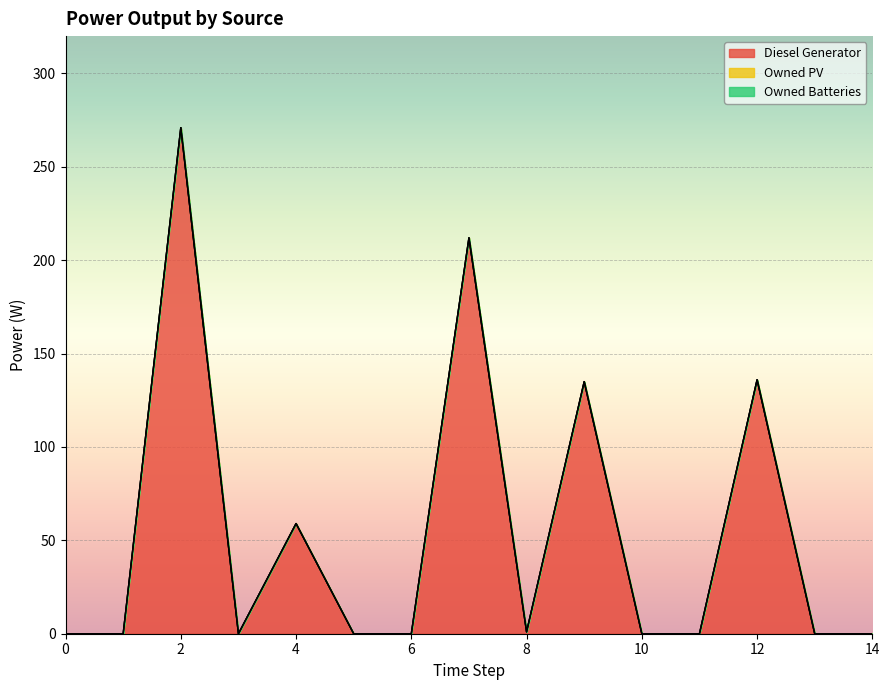

Does the chart display data point markers on the line(s)?

No